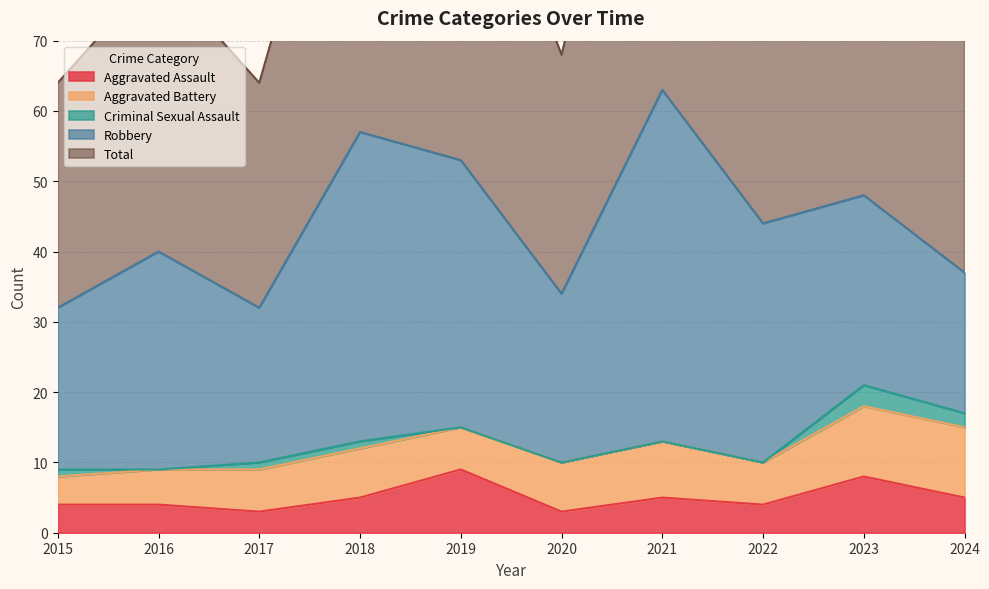

What is the difference between the maximum and minimum values in the Criminal Sexual Assault series?

3